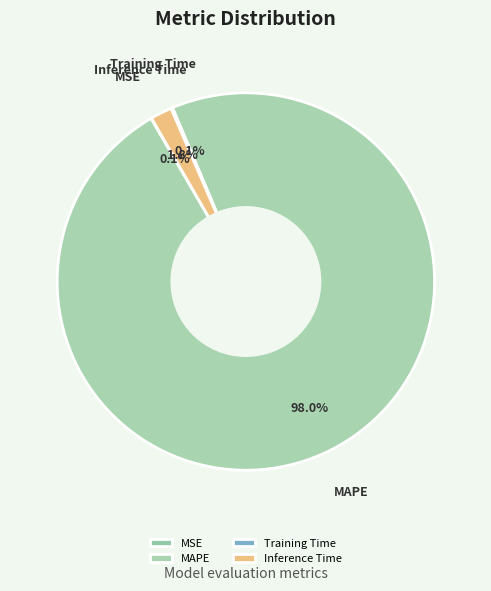

Combined, do Inference Time and MAPE account for over 50%?

Yes